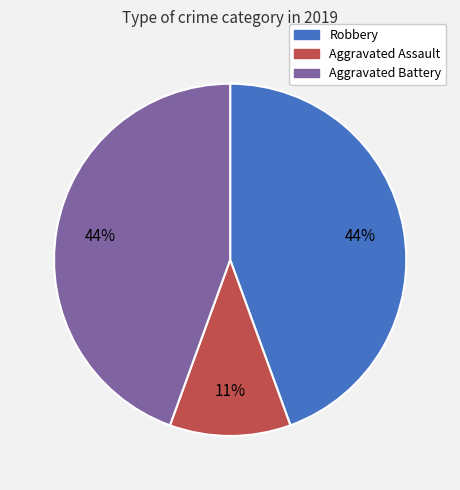

To the nearest percent, what is the difference between the largest and smallest slice percentages?

33%